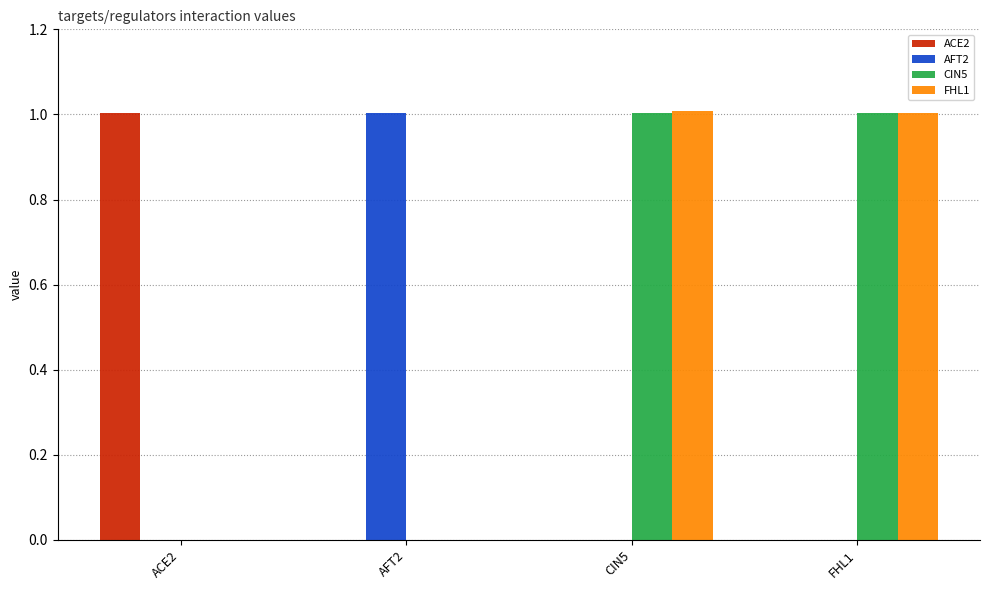

What is the total value across all series at ACE2?

1.0